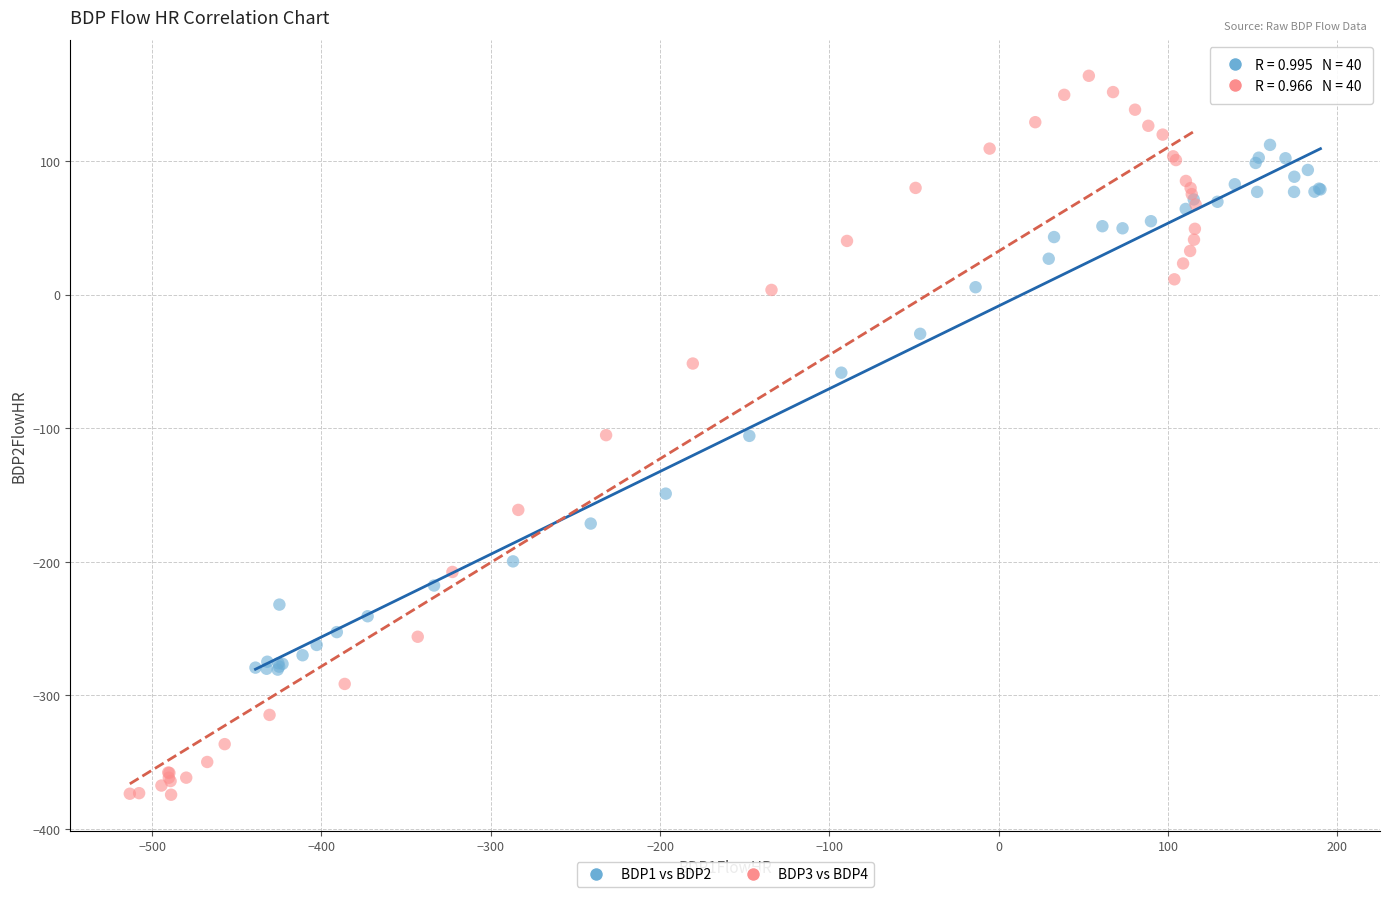

Which series has the largest Y range (max minus min)?

BDP3 vs BDP4